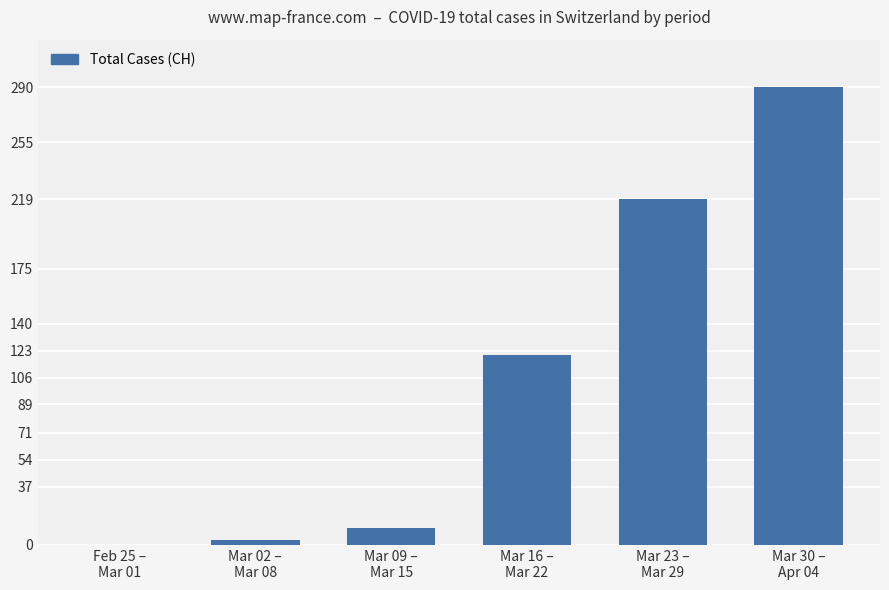

How many categories are shown in the chart?

6